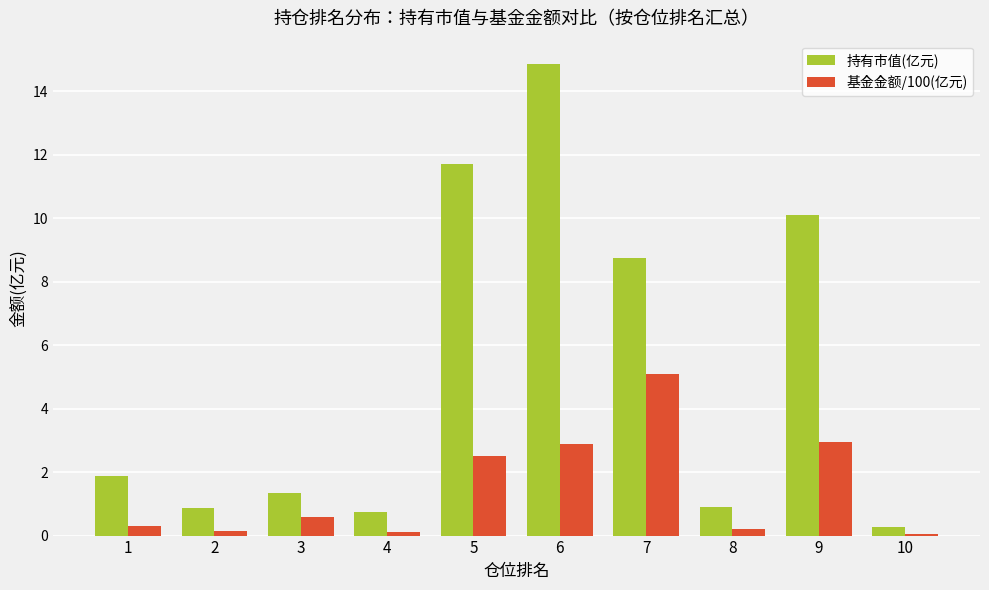

The value of 持有市值(亿元) at 3 is 2.1. True or false?

False